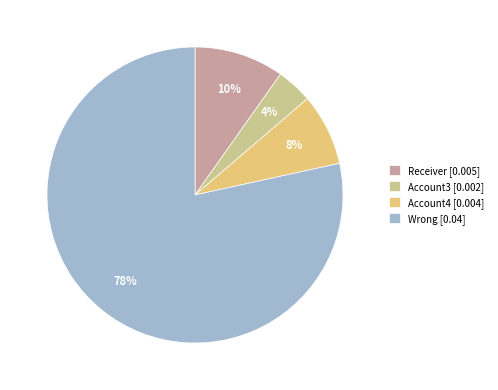

What is the smallest slice in the pie chart?

Account3